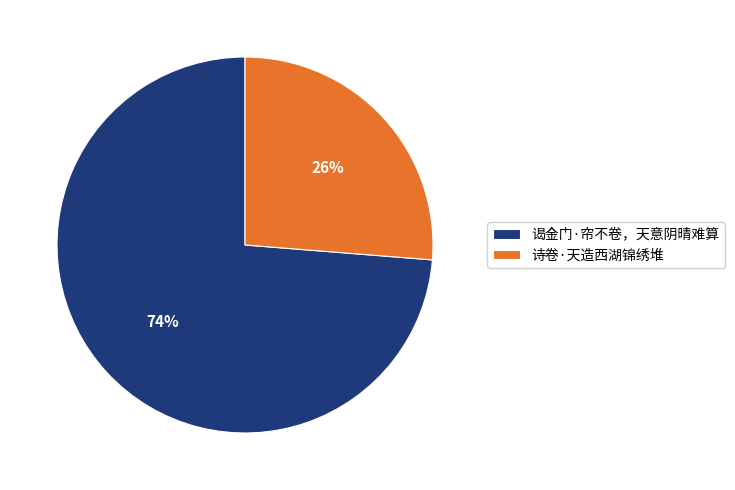

To the nearest percent, what is the average slice percentage?

50%